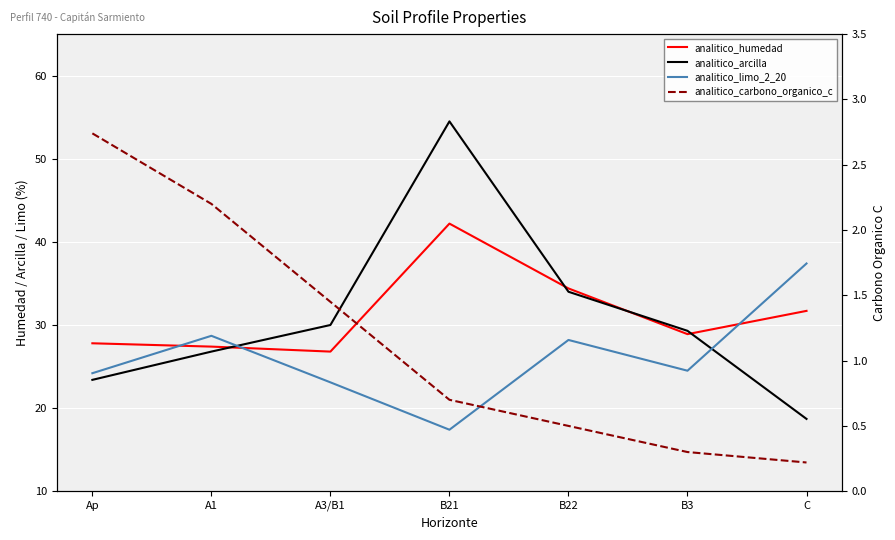

What is the maximum value shown in the chart?

54.5